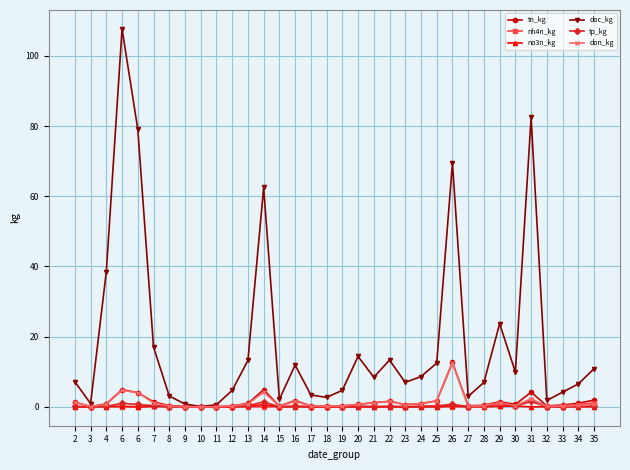

At which category does tn_kg reach its first local peak?

6